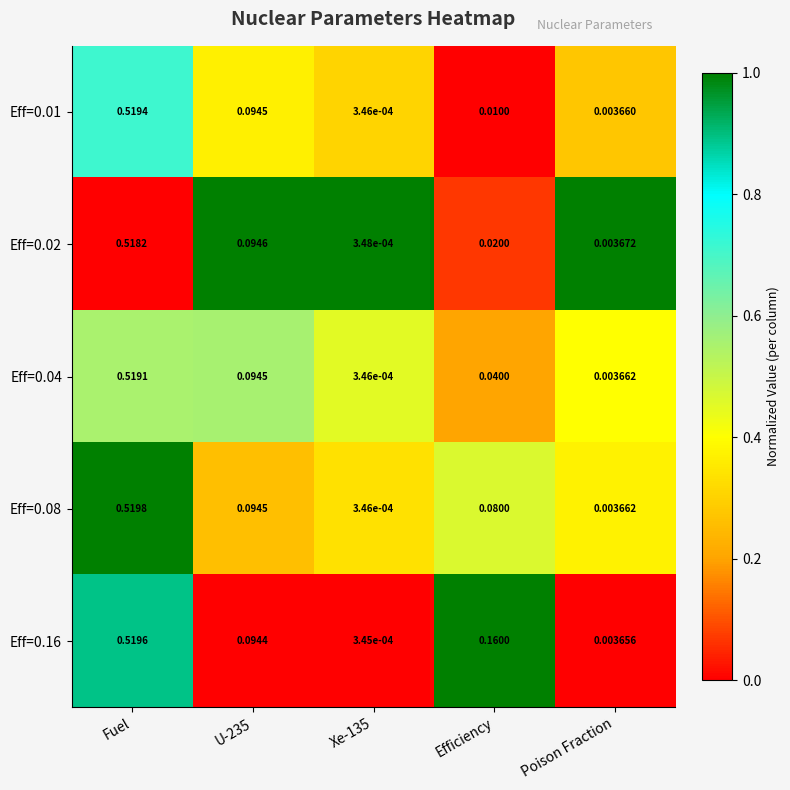

At which label does Eff=0.16 reach its peak?

Fuel